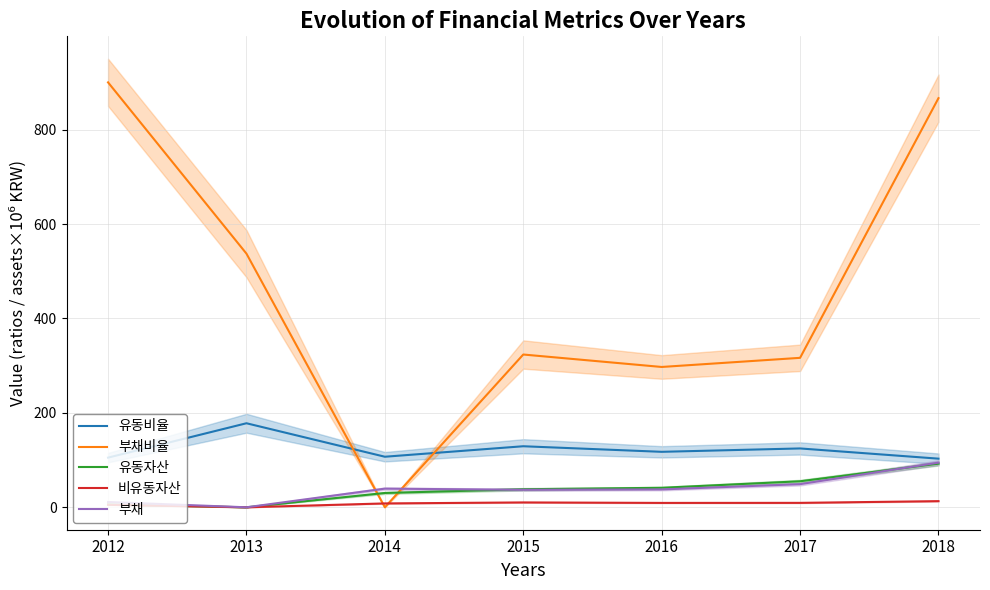

Count the number of categories in the chart.

7